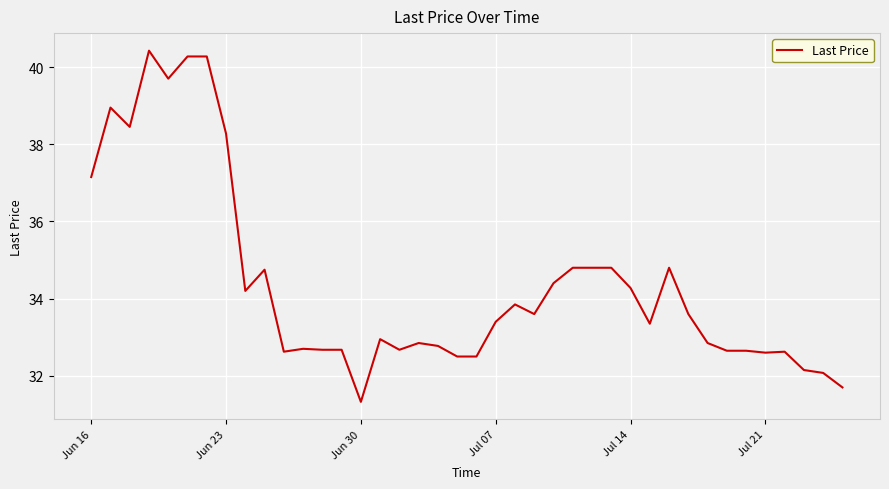

What is the difference between the maximum and minimum values?

9.1